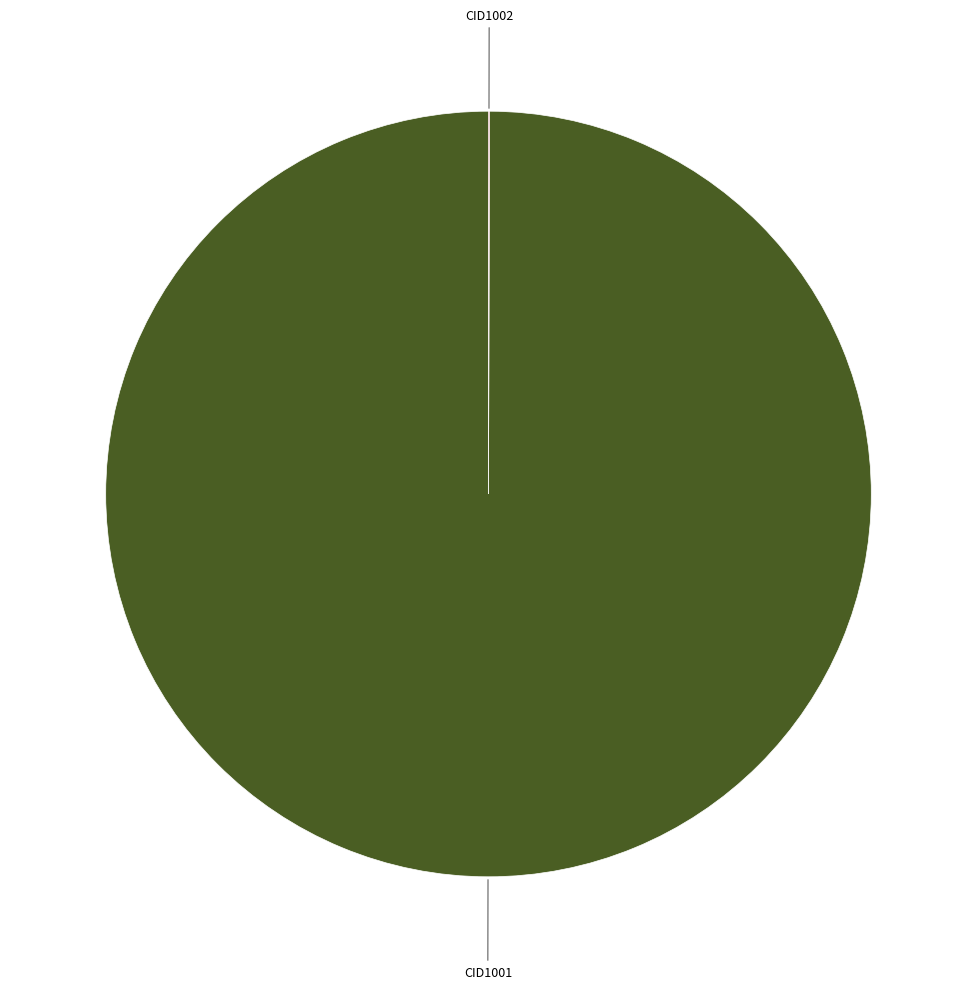

Is it true that CID1001 is 100% of the pie?

True